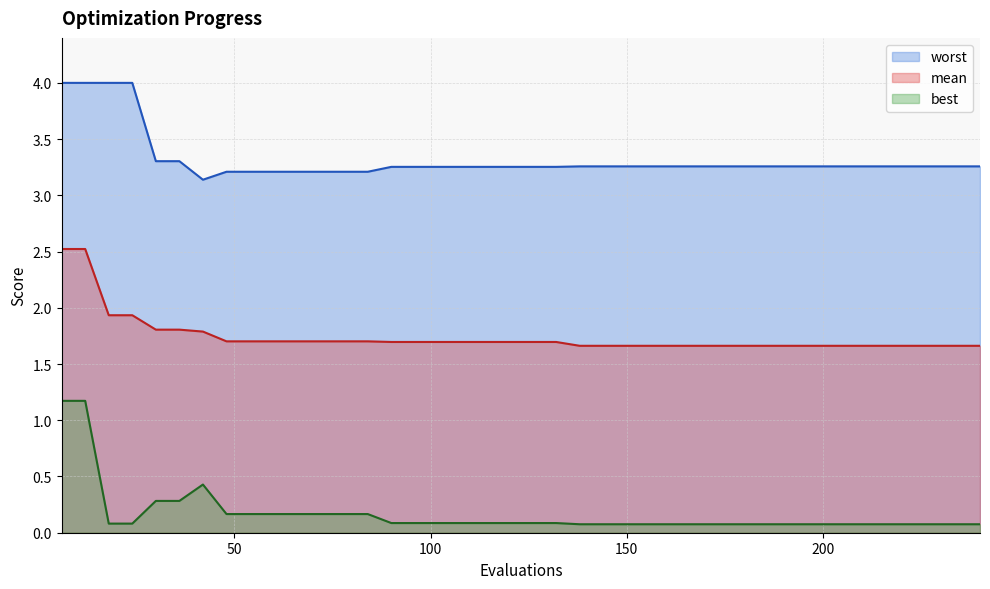

At which label is worst closest to 3?

42